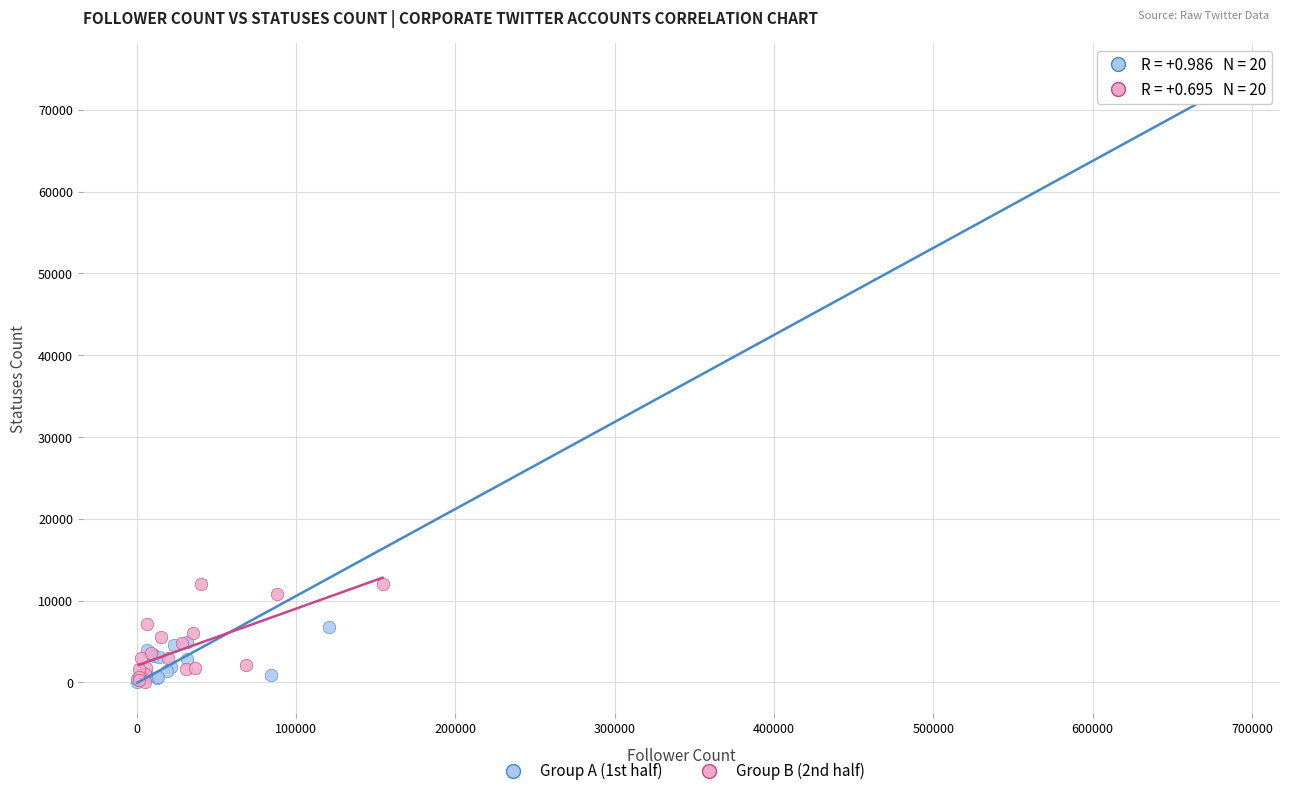

Which series contains the highest Y value?

Group A (1st half)